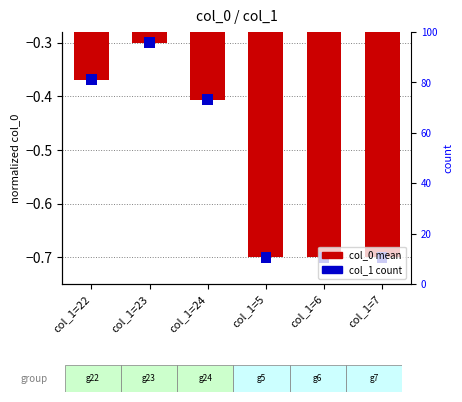

Reading left to right, transcribe all the data shown in this chart.

col_1=22=-0.4	col_1=23=-0.3	col_1=24=-0.4	col_1=5=-0.7	col_1=6=-0.7	col_1=7=-0.7